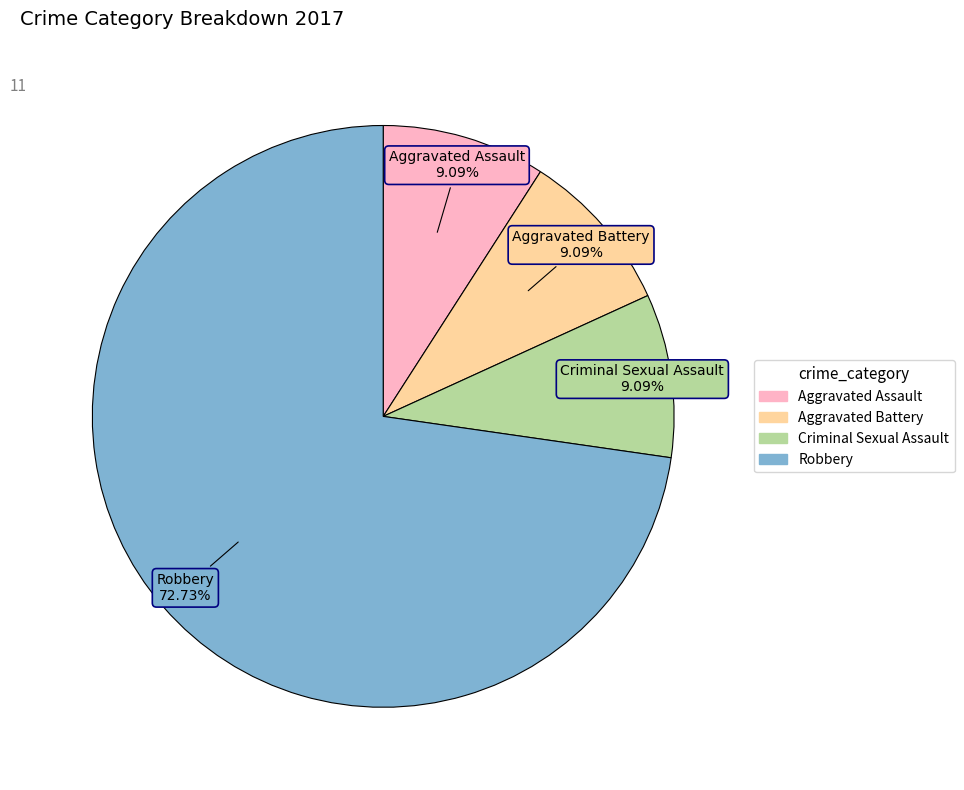

What is the largest slice in the pie chart?

Robbery